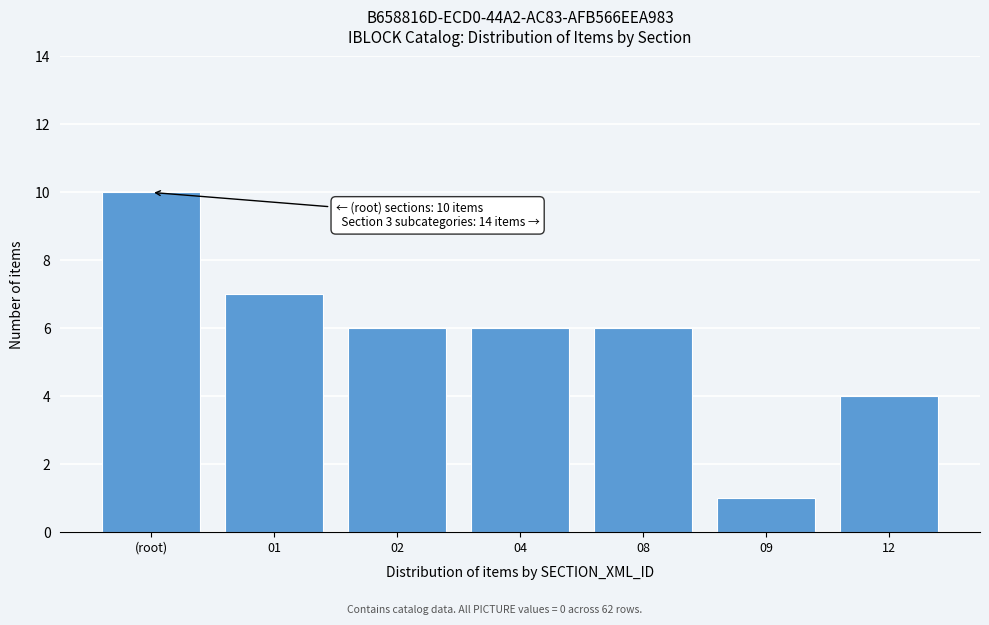

Reading right to left, list all the values displayed in this chart.

12=4	09=1	08=6	04=6	02=6	01=7	(root)=10